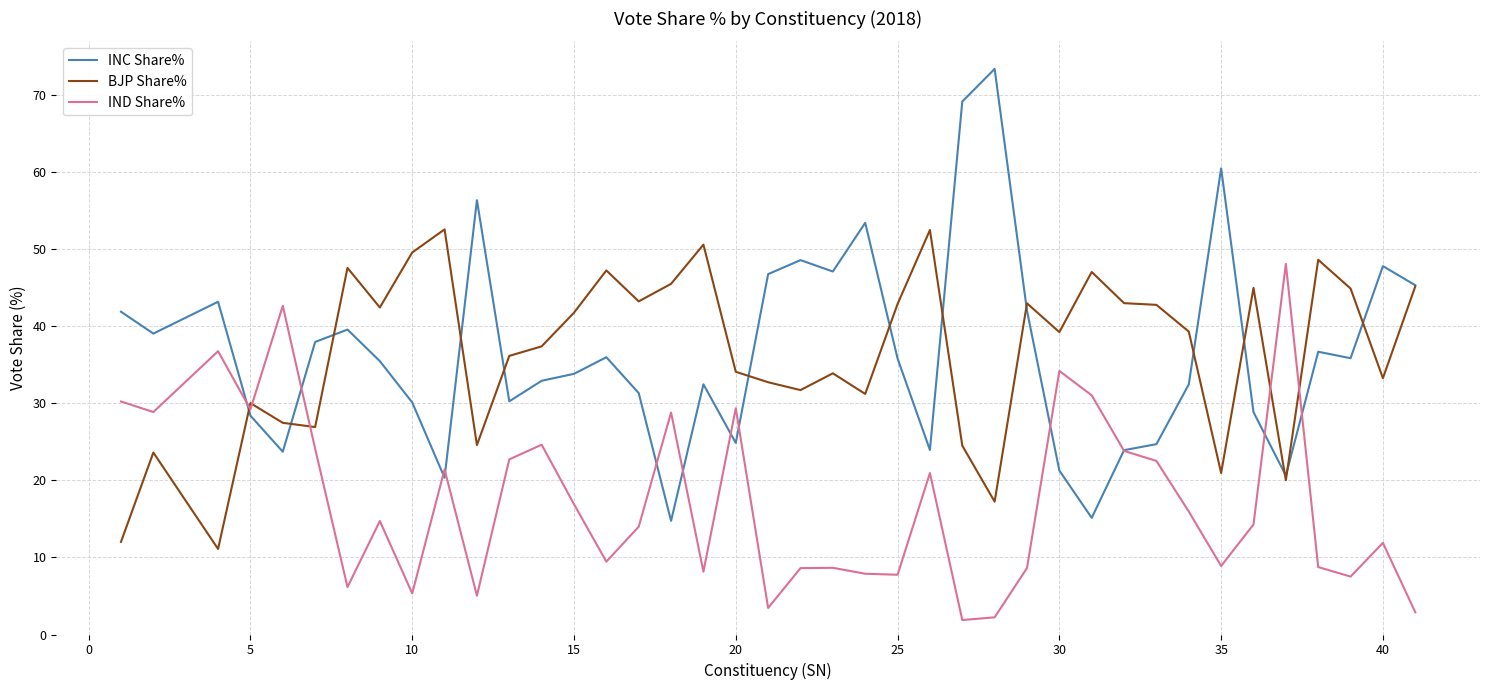

How many lines are shown in the chart?

3